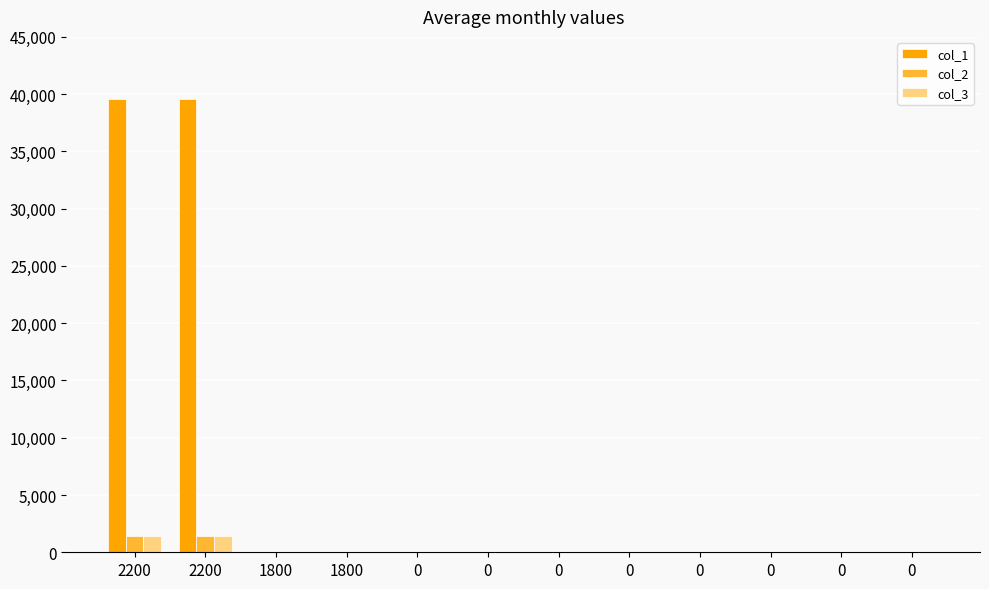

Does the chart contain stacked bars?

No